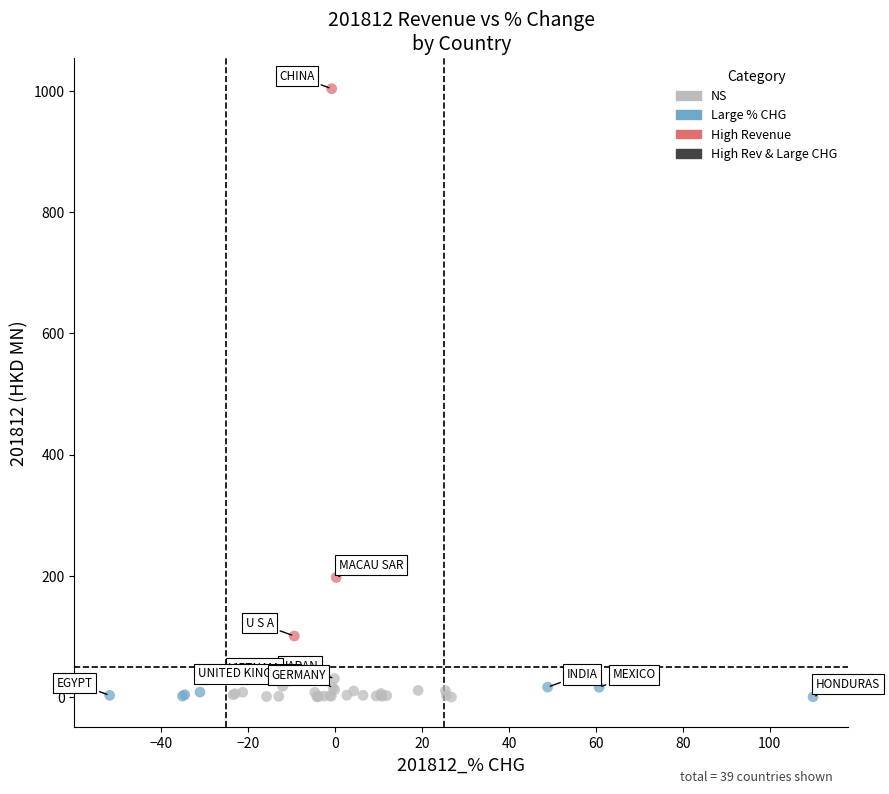

Which series reaches the maximum Y coordinate?

High Revenue